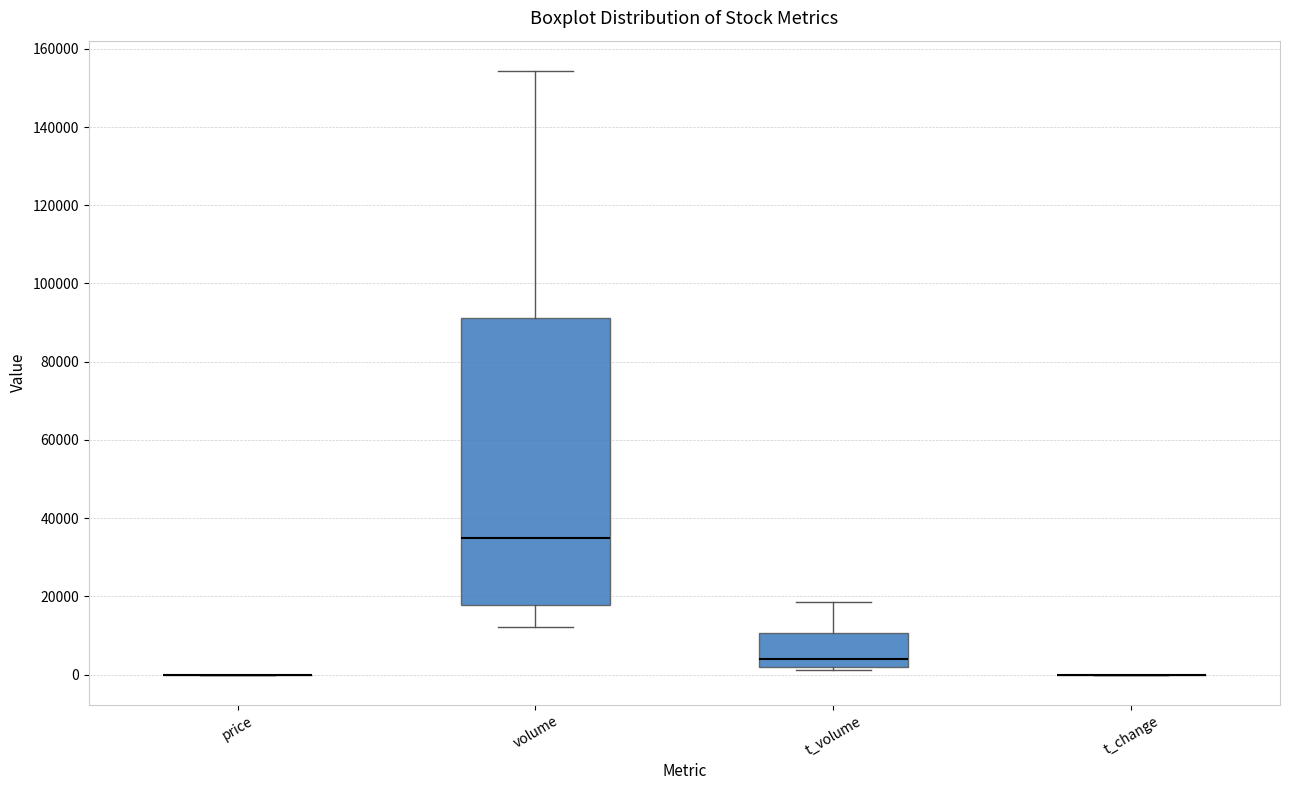

Where does the median line of the box for t_volume sit on the y-axis? The values are not printed on the chart, so give them approximately, as read against the axis.

4000